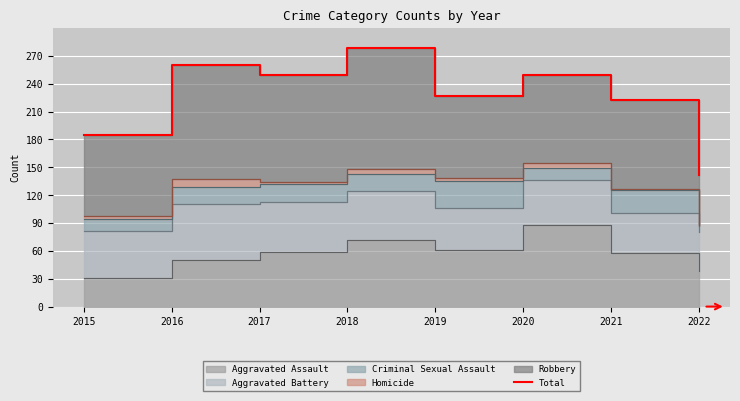

Reading right to left, extract all data points from this chart.

142	222	249	227	278	249	260	185